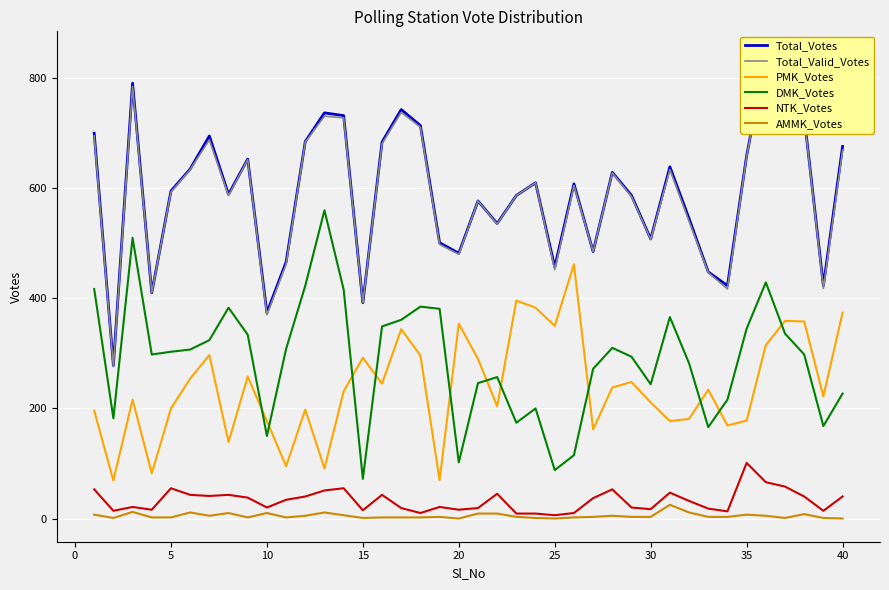

True or false: PMK_Votes and NTK_Votes intersect in this chart.

False